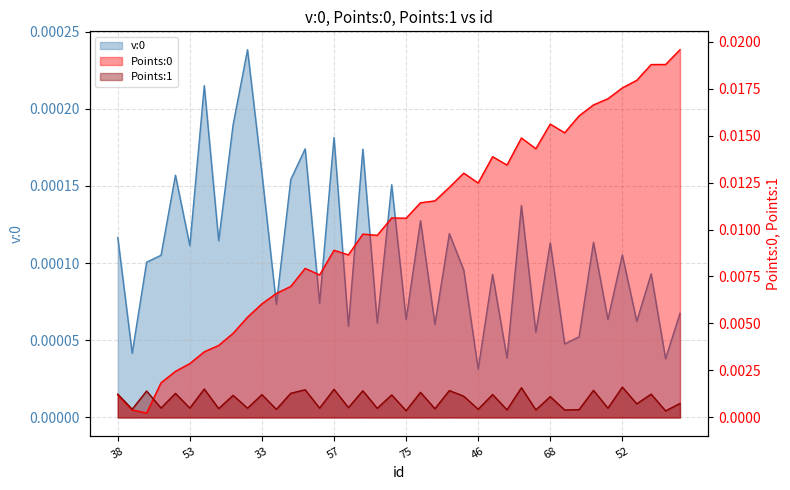

Reading left to right, extract all data points from this chart.

v:0: 0.0	0.0	0.0	0.0	0.0	0.0	0.0	0.0	0.0	0.0	0.0	0.0	0.0	0.0	0.0	0.0	0.0	0.0	0.0	0.0	0.0	0.0	0.0	0.0	0.0	0.0	0.0	0.0	0.0	0.0	0.0	0.0	0.0	0.0	0.0	0.0	0.0	0.0	0.0	0.0
Points:0: 0.0	0.0	0.0	0.0	0.0	0.0	0.0	0.0	0.0	0.0	0.0	0.0	0.0	0.0	0.0	0.0	0.0	0.0	0.0	0.0	0.0	0.0	0.0	0.0	0.0	0.0	0.0	0.0	0.0	0.0	0.0	0.0	0.0	0.0	0.0	0.0	0.0	0.0	0.0	0.0
Points:1: 0.0	0.0	0.0	0.0	0.0	0.0	0.0	0.0	0.0	0.0	0.0	0.0	0.0	0.0	0.0	0.0	0.0	0.0	0.0	0.0	0.0	0.0	0.0	0.0	0.0	0.0	0.0	0.0	0.0	0.0	0.0	0.0	0.0	0.0	0.0	0.0	0.0	0.0	0.0	0.0